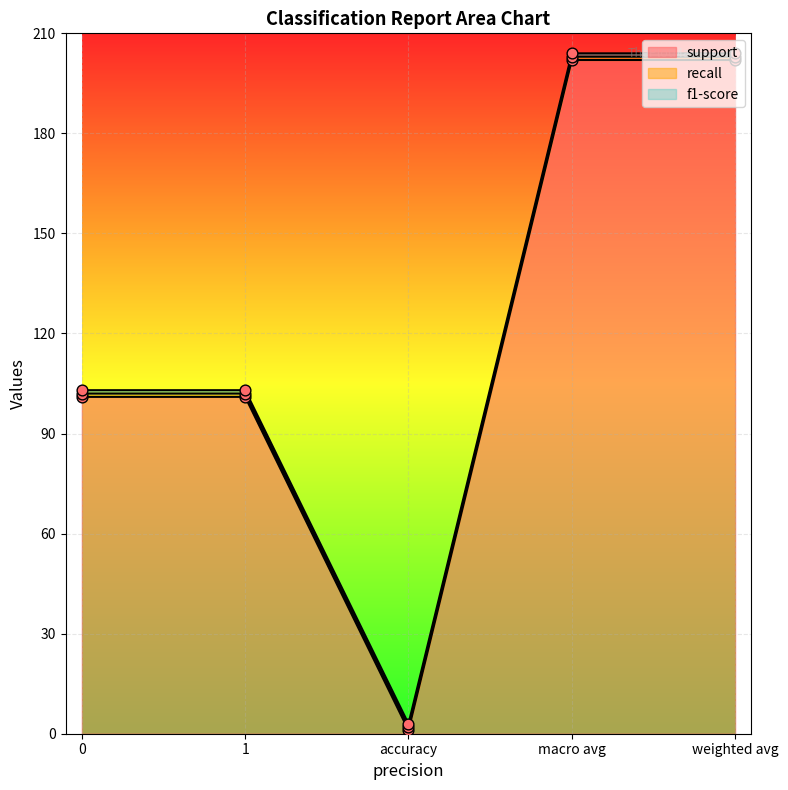

Which series reaches the maximum Y coordinate?

support